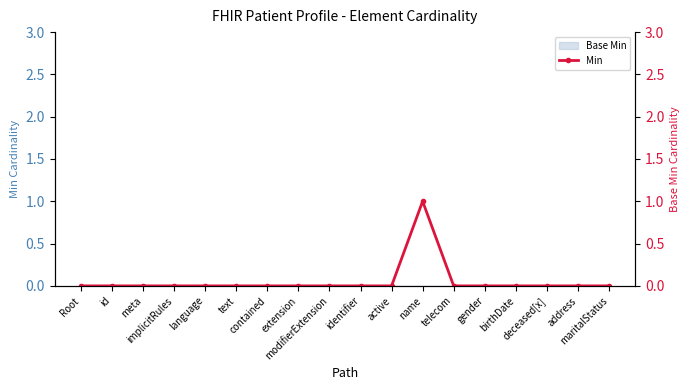

Is it true that the value at birthDate is 0?

False